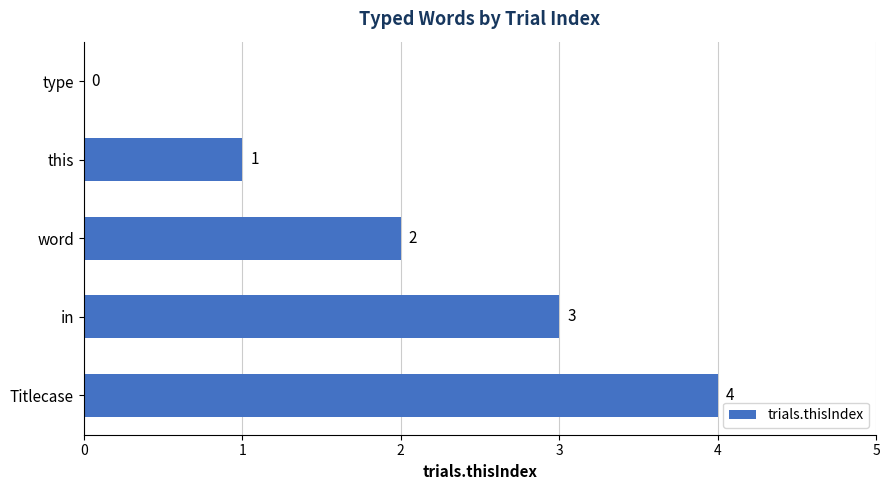

What is the change in value from type to Titlecase?

+4